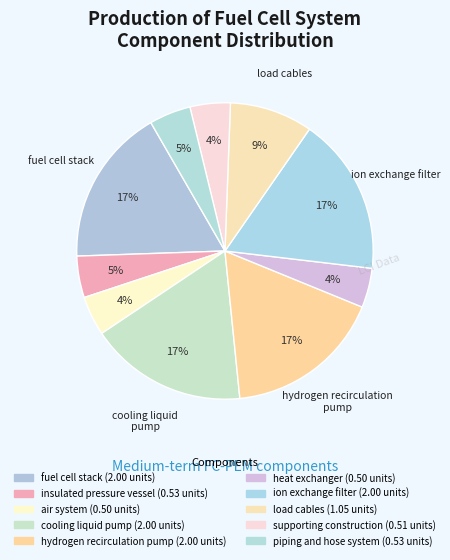

What percentage is NOT represented by fuel cell stack?

82.8%